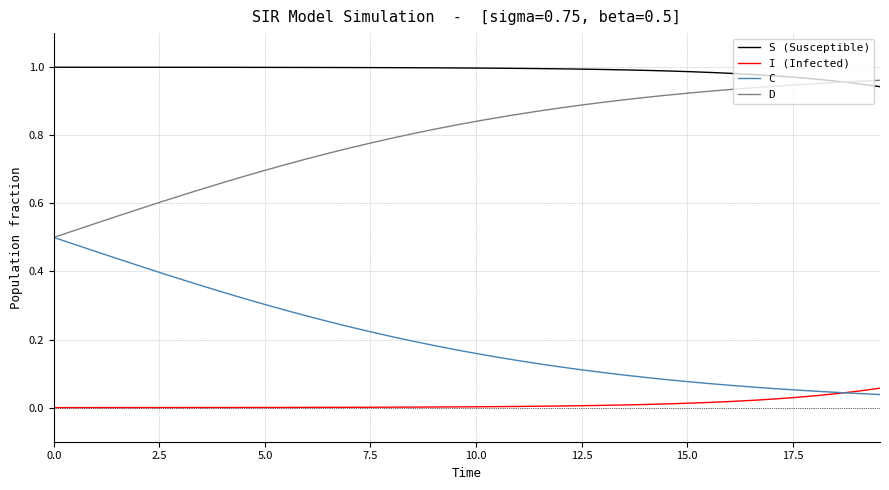

List the series in order of their overall mean, lowest first.

I (Infected), C, D, S (Susceptible)